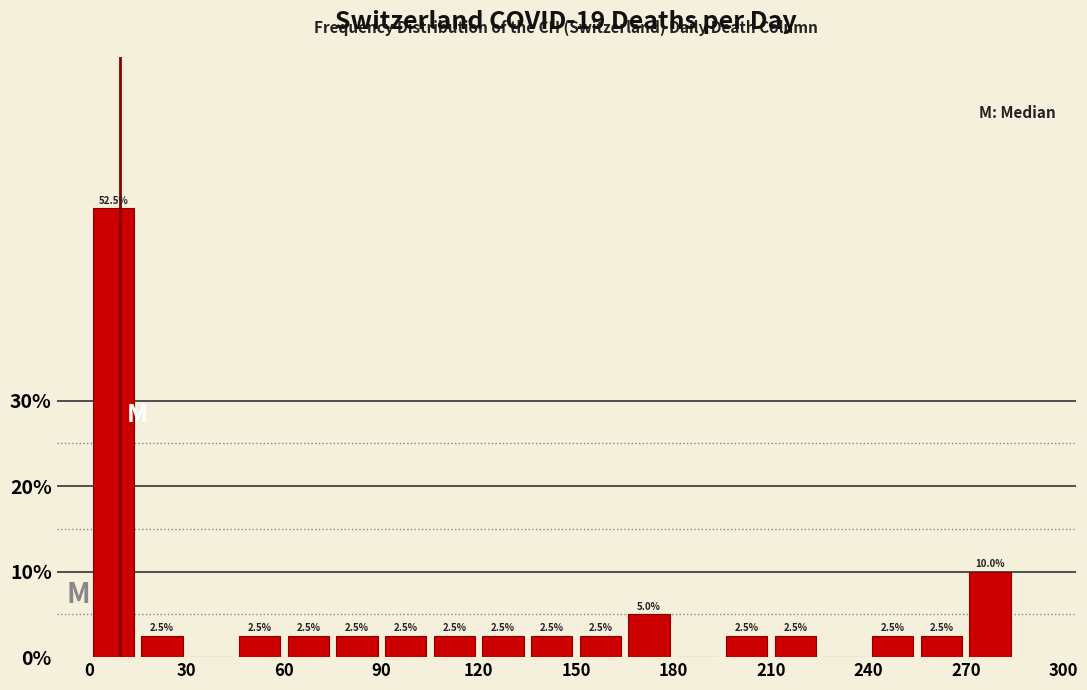

Around what value on the x-axis is the tallest bar? Give the approximate position of its centre, as read against the axis.

10